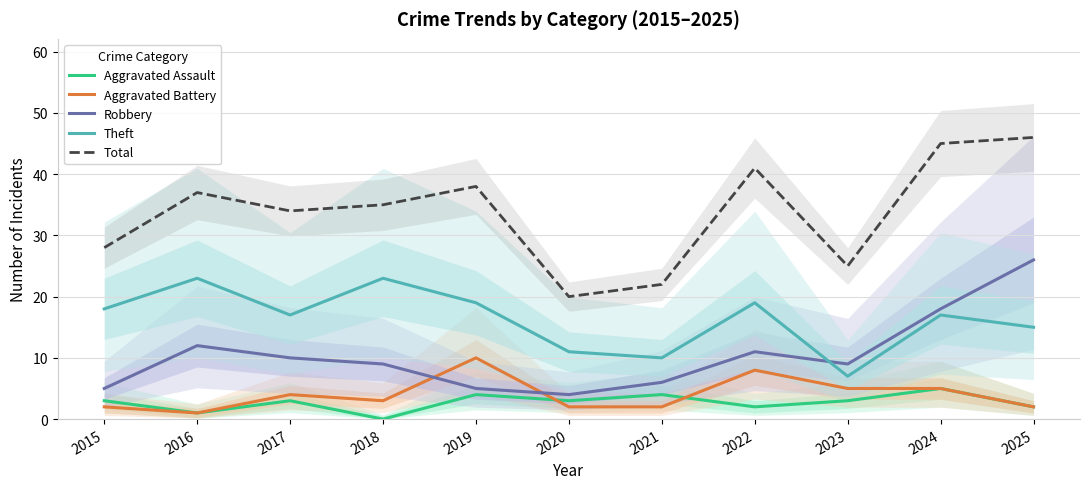

Where is Aggravated Assault nearest to the value 2?

2022